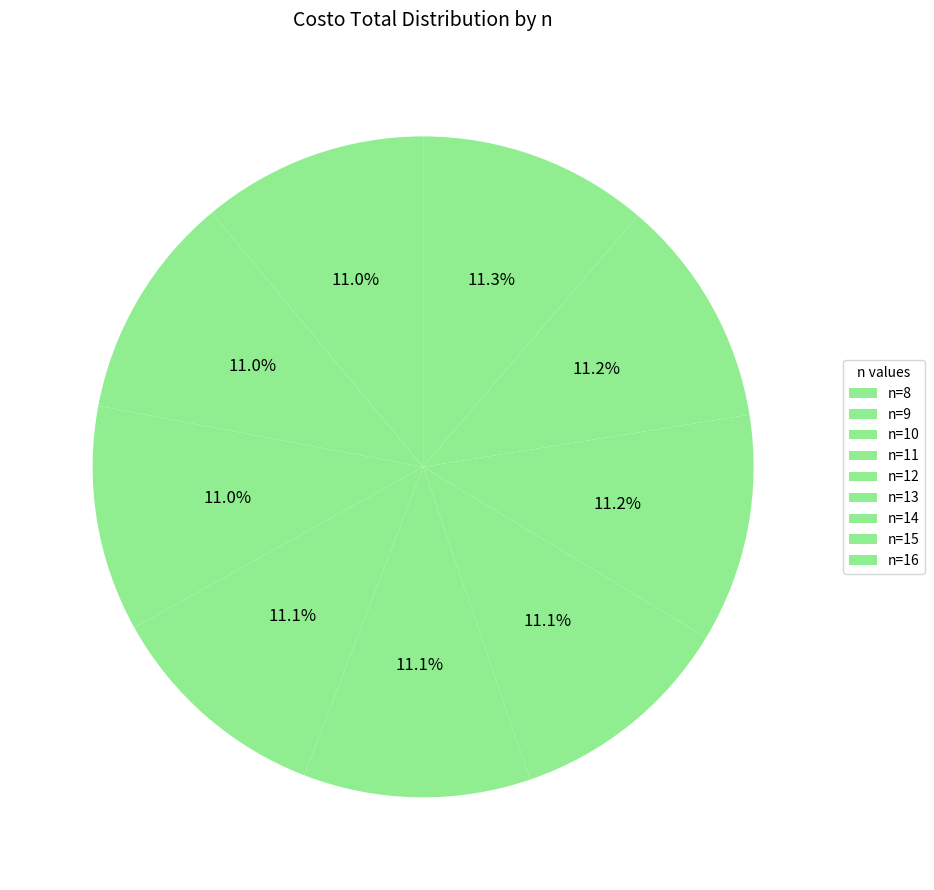

True or false: n=16 accounts for 16% of the total.

False